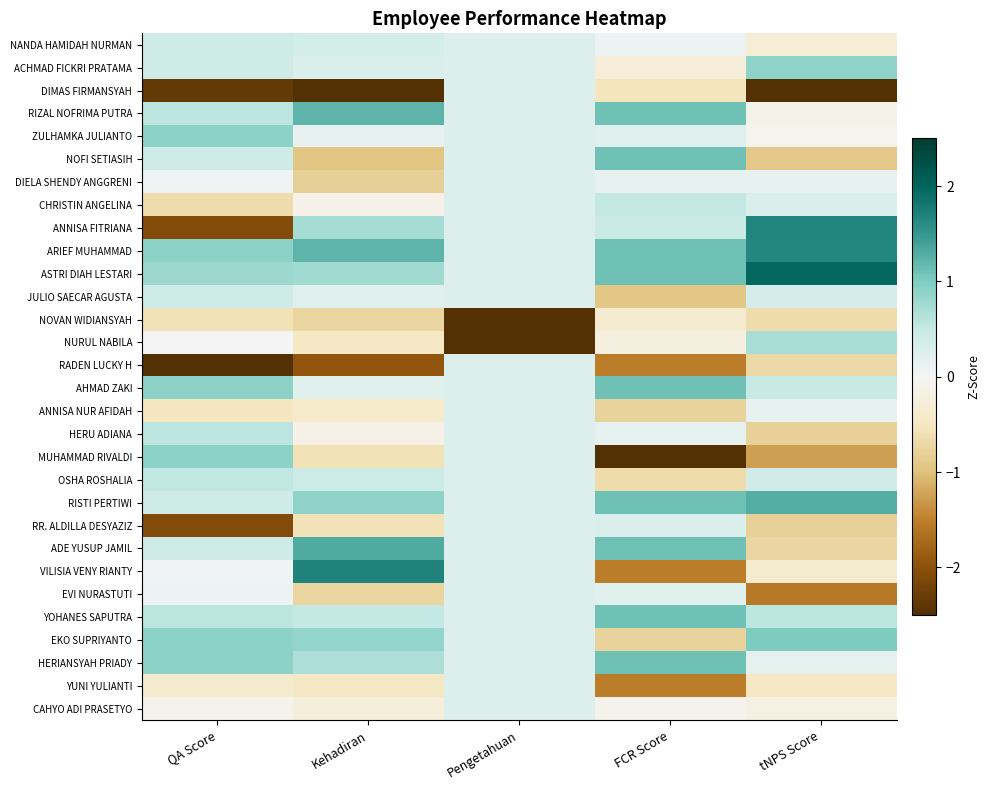

Reading right to left, list all the values displayed in this chart.

NANDA HAMIDAH NURMAN: tNPS Score=-0.3	FCR Score=0.1	Pengetahuan=0.3	Kehadiran=0.4	QA Score=0.4
ACHMAD FICKRI PRATAMA: tNPS Score=0.9	FCR Score=-0.3	Pengetahuan=0.3	Kehadiran=0.3	QA Score=0.4
DIMAS FIRMANSYAH: tNPS Score=-2.8	FCR Score=-0.5	Pengetahuan=0.3	Kehadiran=-3.3	QA Score=-2.4
RIZAL NOFRIMA PUTRA: tNPS Score=-0.1	FCR Score=1.1	Pengetahuan=0.3	Kehadiran=1.2	QA Score=0.6
ZULHAMKA JULIANTO: tNPS Score=-0.1	FCR Score=0.2	Pengetahuan=0.3	Kehadiran=0.2	QA Score=0.9
NOFI SETIASIH: tNPS Score=-0.9	FCR Score=1.1	Pengetahuan=0.3	Kehadiran=-0.9	QA Score=0.4
DIELA SHENDY ANGGRENI: tNPS Score=0.2	FCR Score=0.1	Pengetahuan=0.3	Kehadiran=-0.8	QA Score=0.0
CHRISTIN ANGELINA: tNPS Score=0.3	FCR Score=0.5	Pengetahuan=0.3	Kehadiran=-0.1	QA Score=-0.7
ANNISA FITRIANA: tNPS Score=1.7	FCR Score=0.5	Pengetahuan=0.3	Kehadiran=0.7	QA Score=-2.1
ARIEF MUHAMMAD: tNPS Score=1.7	FCR Score=1.1	Pengetahuan=0.3	Kehadiran=1.2	QA Score=0.9
ASTRI DIAH LESTARI: tNPS Score=2.0	FCR Score=1.1	Pengetahuan=0.3	Kehadiran=0.8	QA Score=0.8
JULIO SAECAR AGUSTA: tNPS Score=0.3	FCR Score=-0.9	Pengetahuan=0.3	Kehadiran=0.2	QA Score=0.4
NOVAN WIDIANSYAH: tNPS Score=-0.7	FCR Score=-0.4	Pengetahuan=-3.7	Kehadiran=-0.8	QA Score=-0.6
NURUL NABILA: tNPS Score=0.7	FCR Score=-0.2	Pengetahuan=-3.7	Kehadiran=-0.5	QA Score=0.0
RADEN LUCKY H: tNPS Score=-0.7	FCR Score=-1.5	Pengetahuan=0.3	Kehadiran=-1.9	QA Score=-2.6
AHMAD ZAKI: tNPS Score=0.5	FCR Score=1.1	Pengetahuan=0.3	Kehadiran=0.2	QA Score=0.9
ANNISA NUR AFIDAH: tNPS Score=0.1	FCR Score=-0.8	Pengetahuan=0.3	Kehadiran=-0.4	QA Score=-0.5
HERU ADIANA: tNPS Score=-0.8	FCR Score=0.2	Pengetahuan=0.3	Kehadiran=-0.1	QA Score=0.6
MUHAMMAD RIVALDI: tNPS Score=-1.3	FCR Score=-2.9	Pengetahuan=0.3	Kehadiran=-0.6	QA Score=0.9
OSHA ROSHALIA: tNPS Score=0.4	FCR Score=-0.6	Pengetahuan=0.3	Kehadiran=0.4	QA Score=0.5
RISTI PERTIWI: tNPS Score=1.3	FCR Score=1.1	Pengetahuan=0.3	Kehadiran=0.9	QA Score=0.4
RR. ALDILLA DESYAZIZ: tNPS Score=-0.8	FCR Score=0.3	Pengetahuan=0.3	Kehadiran=-0.6	QA Score=-2.1
ADE YUSUP JAMIL: tNPS Score=-0.7	FCR Score=1.1	Pengetahuan=0.3	Kehadiran=1.3	QA Score=0.4
VILISIA VENY RIANTY: tNPS Score=-0.4	FCR Score=-1.5	Pengetahuan=0.3	Kehadiran=1.7	QA Score=0.0
EVI NURASTUTI: tNPS Score=-1.6	FCR Score=0.2	Pengetahuan=0.3	Kehadiran=-0.8	QA Score=0.1
YOHANES SAPUTRA: tNPS Score=0.6	FCR Score=1.1	Pengetahuan=0.3	Kehadiran=0.5	QA Score=0.6
EKO SUPRIYANTO: tNPS Score=1.0	FCR Score=-0.8	Pengetahuan=0.3	Kehadiran=0.9	QA Score=0.9
HERIANSYAH PRIADY: tNPS Score=0.2	FCR Score=1.1	Pengetahuan=0.3	Kehadiran=0.7	QA Score=0.9
YUNI YULIANTI: tNPS Score=-0.5	FCR Score=-1.5	Pengetahuan=0.3	Kehadiran=-0.5	QA Score=-0.4
CAHYO ADI PRASETYO: tNPS Score=-0.2	FCR Score=-0.1	Pengetahuan=0.3	Kehadiran=-0.3	QA Score=-0.1